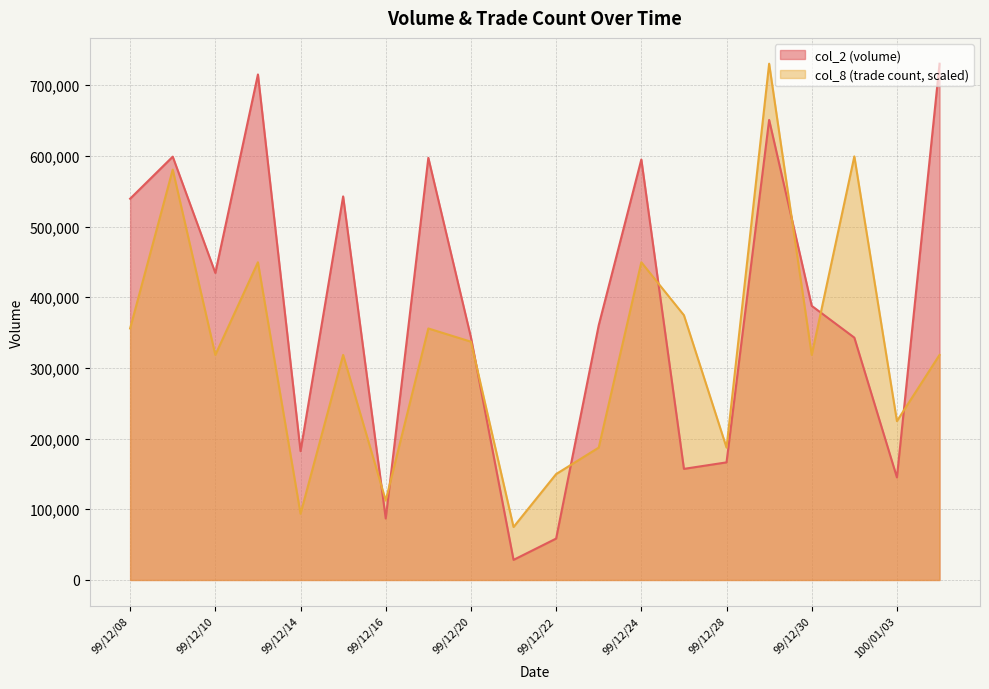

Reading left to right, list all the values displayed in this chart.

col_2: 99/12/08=539400.0	99/12/09=598890.0	99/12/10=434400.0	99/12/13=715130.0	99/12/14=182280.0	99/12/15=542610.0	99/12/16=86990.0	99/12/17=597260.0	99/12/20=343280.0	99/12/21=28450.0	99/12/22=58570.0	99/12/23=360420.0	99/12/24=594870.0	99/12/27=157190.0	99/12/28=166390.0	99/12/29=650880.0	99/12/30=387810.0	99/12/31=342850.0	100/01/03=145070.0	100/01/04=730390.0
col_8: 99/12/08=355831.0	99/12/09=580566.4	99/12/10=318375.1	99/12/13=449470.8	99/12/14=93639.7	99/12/15=318375.1	99/12/16=112367.7	99/12/17=355831.0	99/12/20=337103.1	99/12/21=74911.8	99/12/22=149823.6	99/12/23=187279.5	99/12/24=449470.8	99/12/27=374559.0	99/12/28=187279.5	99/12/29=730390.0	99/12/30=318375.1	99/12/31=599294.4	100/01/03=224735.4	100/01/04=318375.1